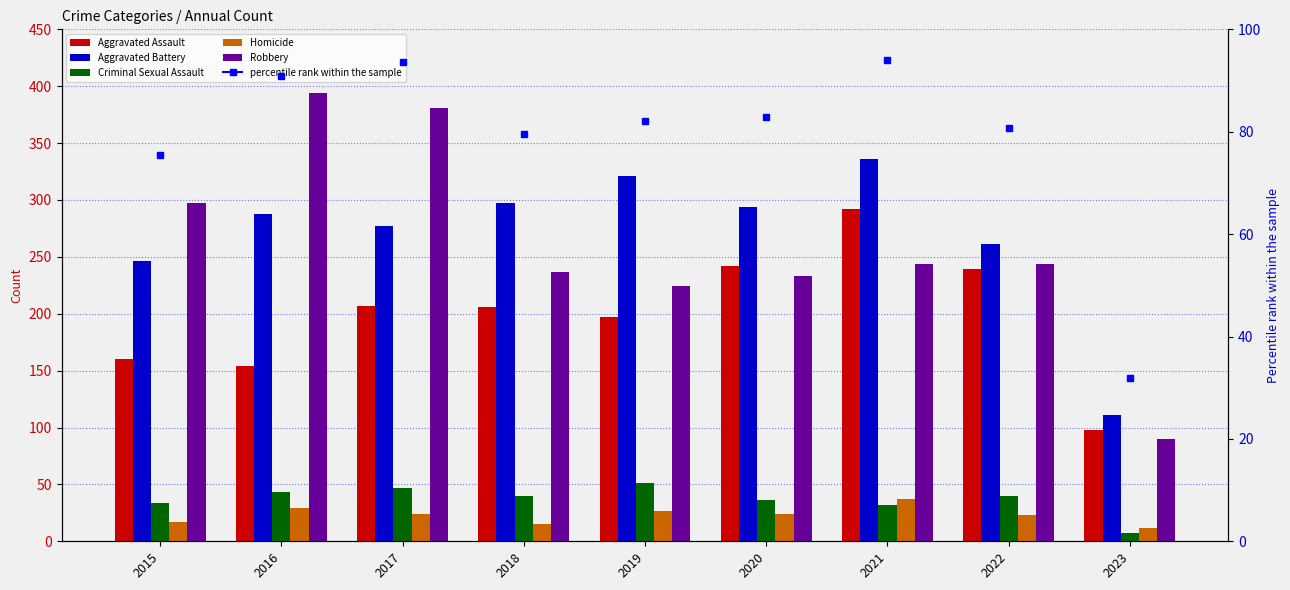

What is the total value across all series at 2017?

936